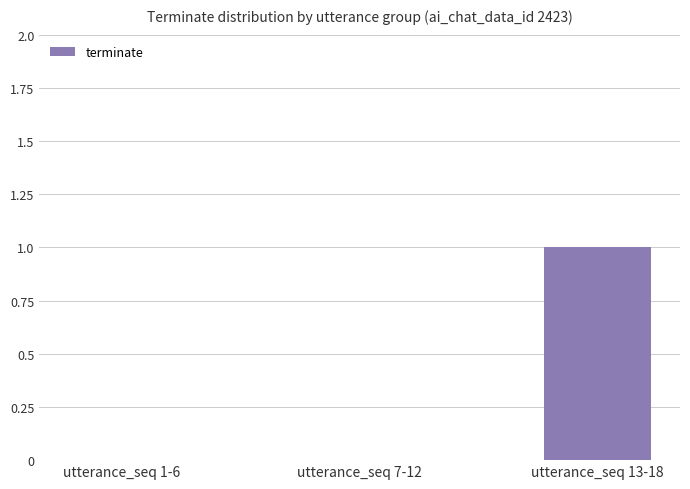

What is the maximum value shown in the chart?

1